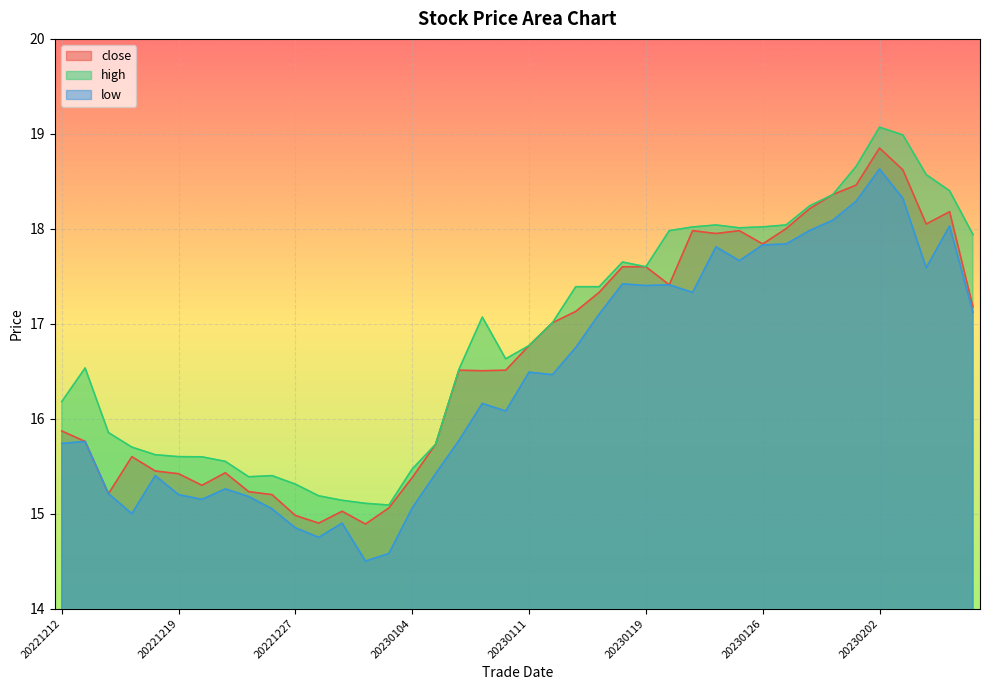

How many lines are shown in the chart?

3